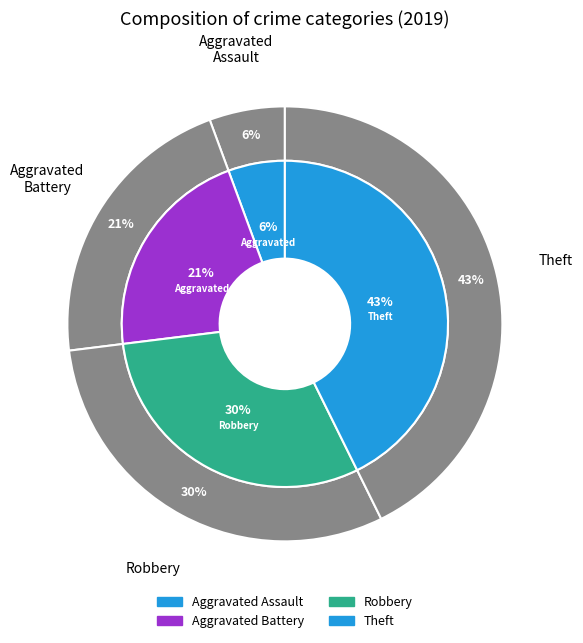

Is it true that Aggravated Assault is 6% of the pie?

True